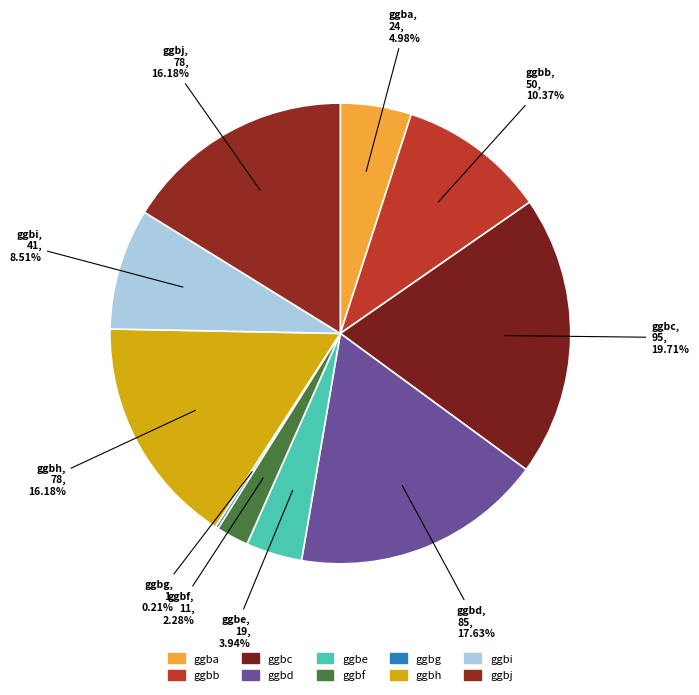

The ggbh slice represents 6% of the pie. True or false?

False